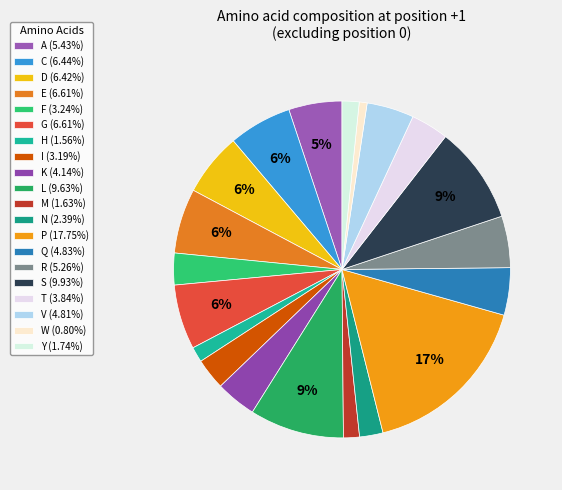

How many segments does this pie chart have?

20